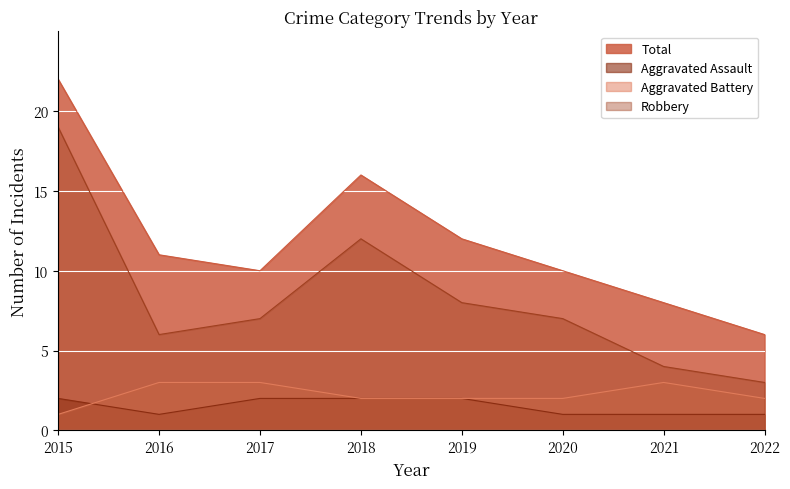

Which series has the largest total across all categories?

Total